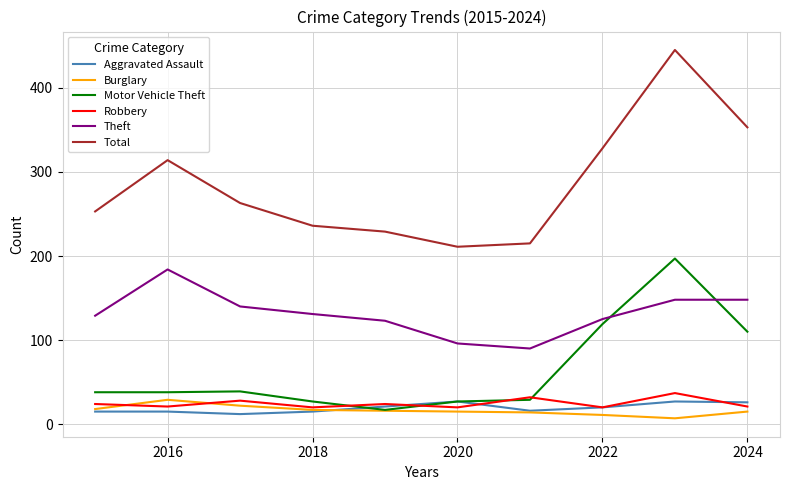

Which series has the largest total across all categories?

Total